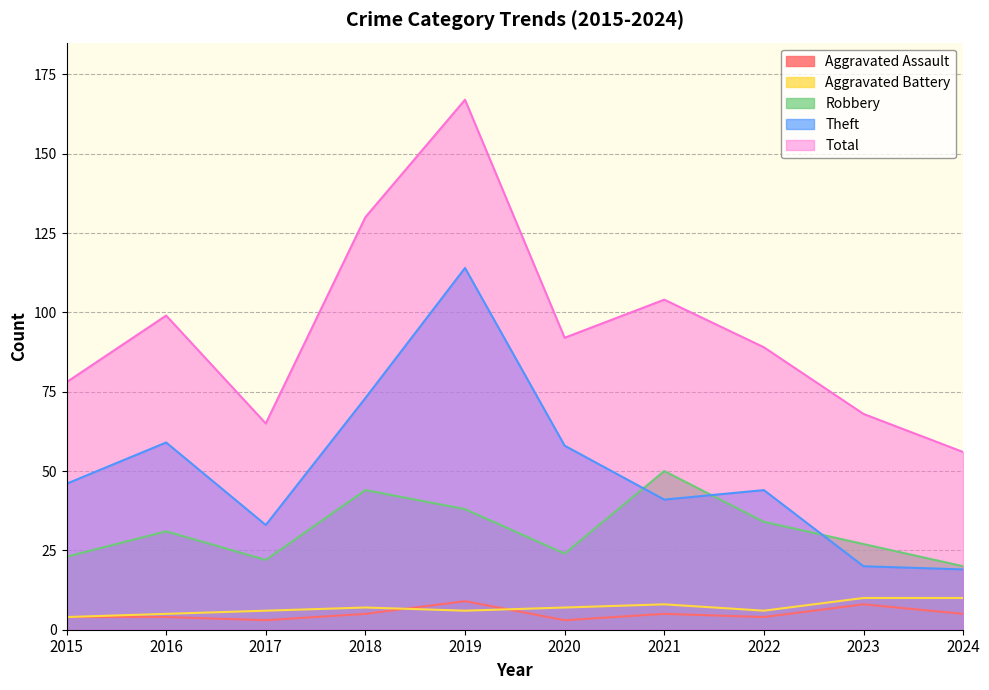

How many values in the Robbery series exceed 31?

4